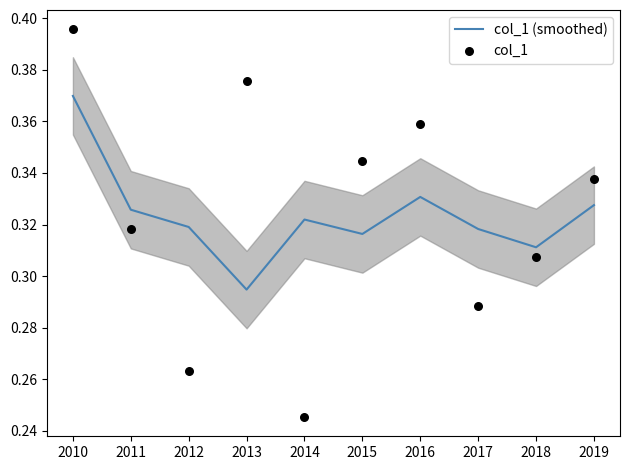

What is the total value across all series at 2018?

0.6